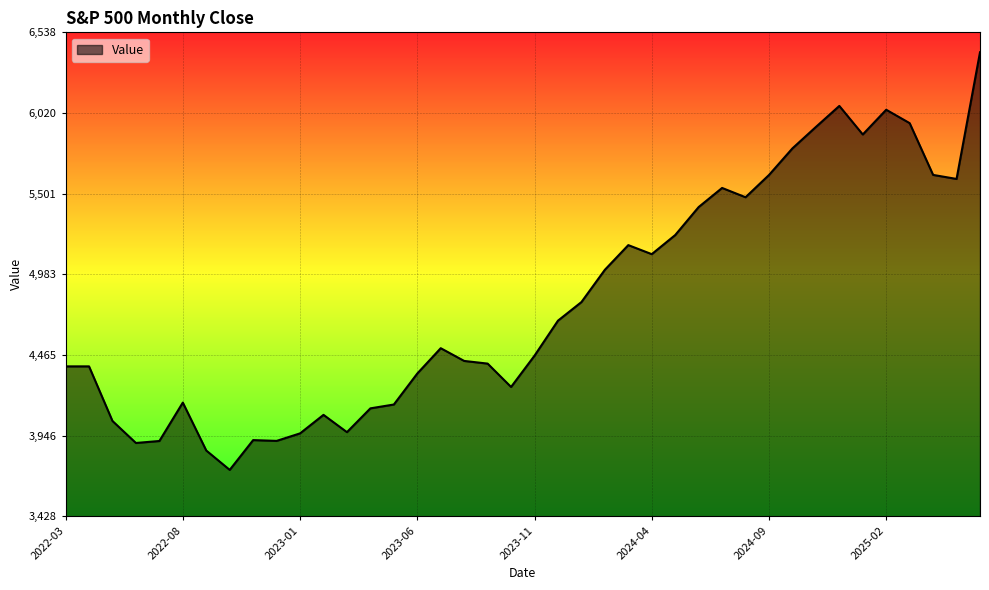

What is the smallest value displayed?

3726.1